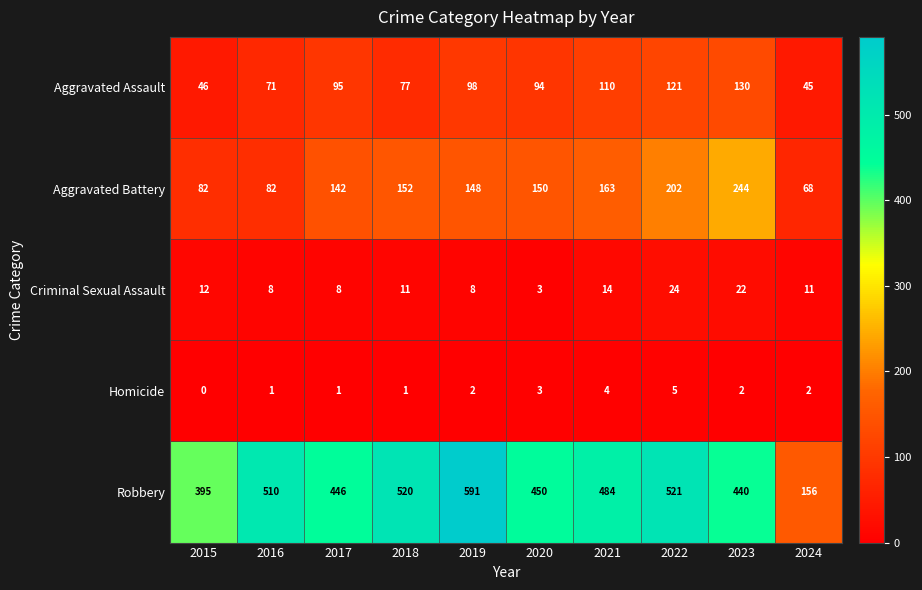

How many Homicide values are between 1 and 3?

7